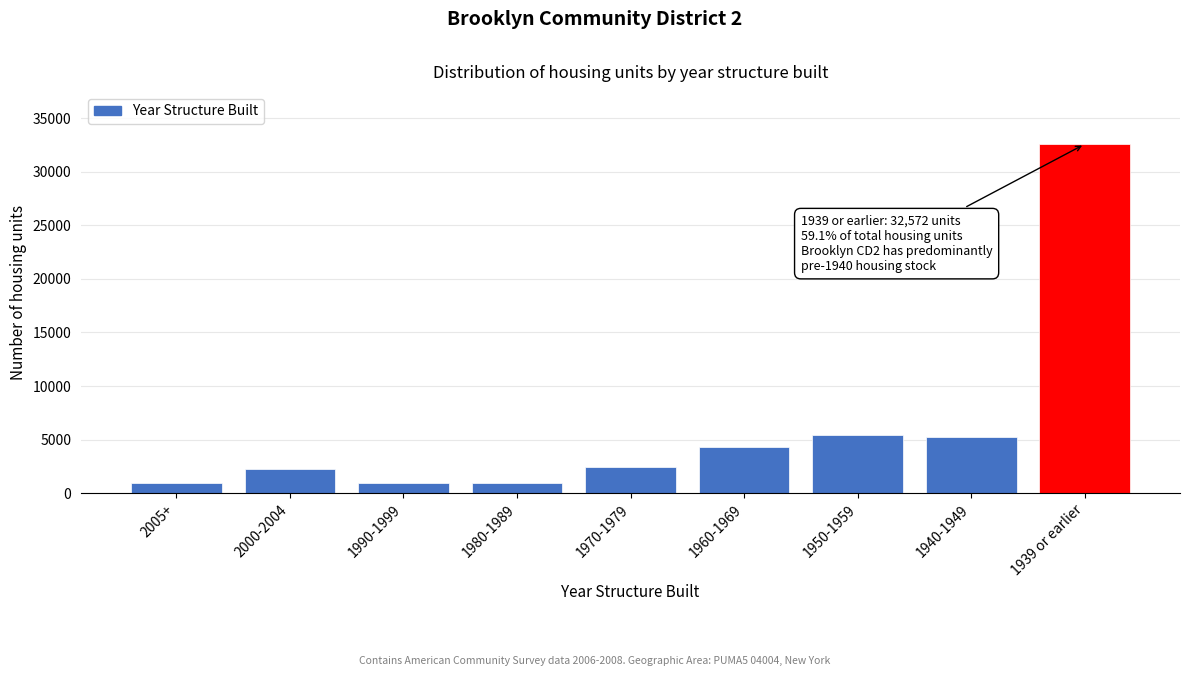

Which has a higher value, 2000-2004 or 1950-1959?

1950-1959